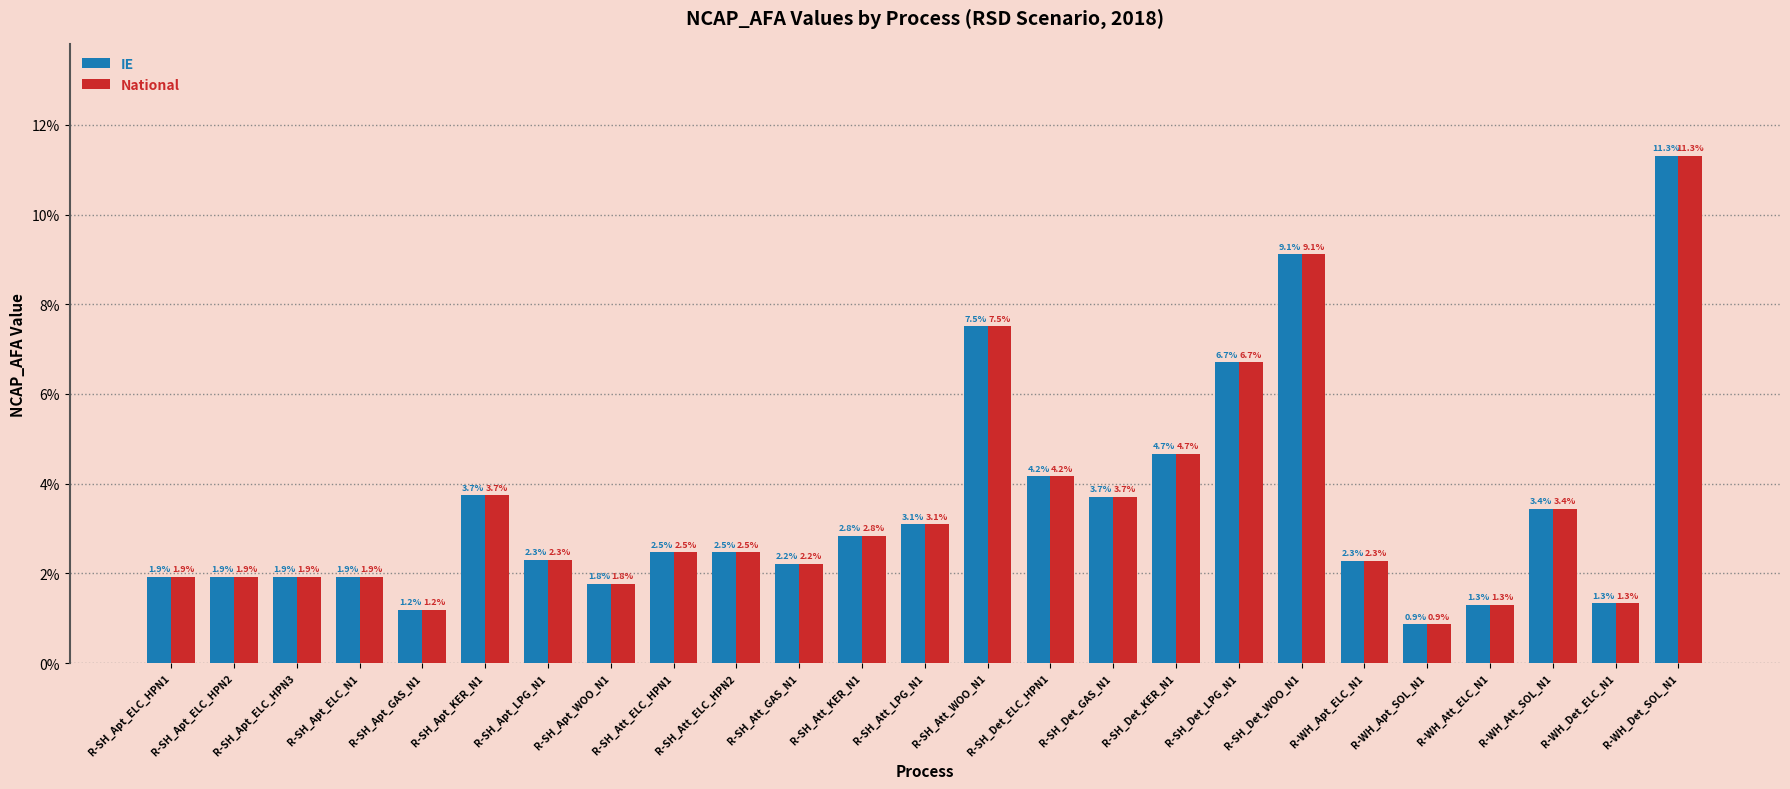

List the series in order of their peak value, lowest first.

IE, National